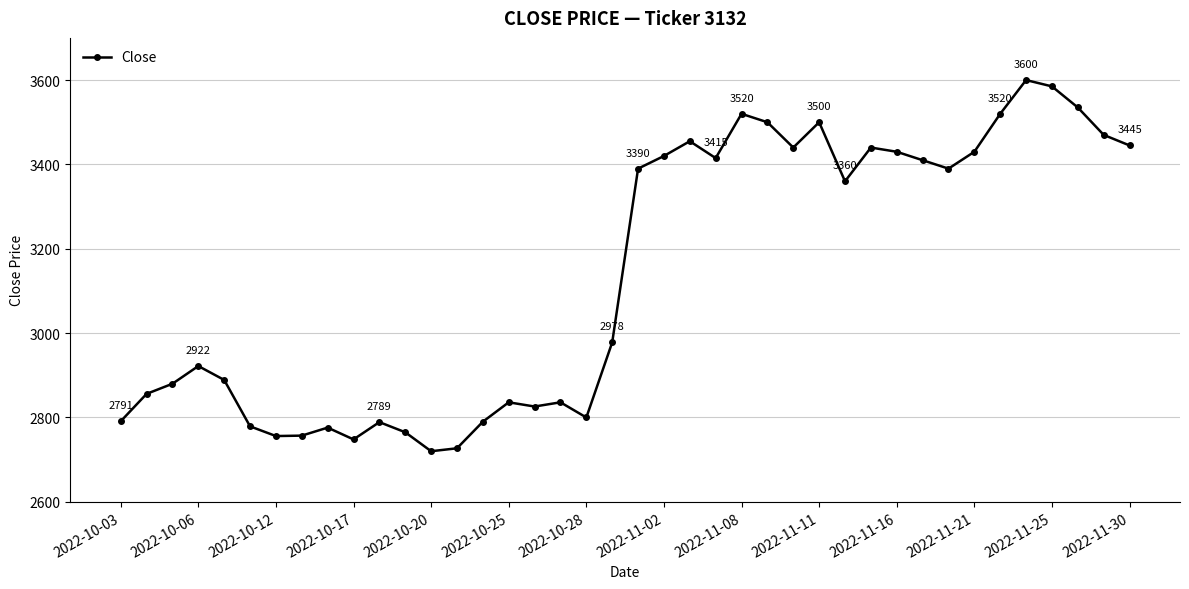

What is the difference between the maximum and second lowest values?

873